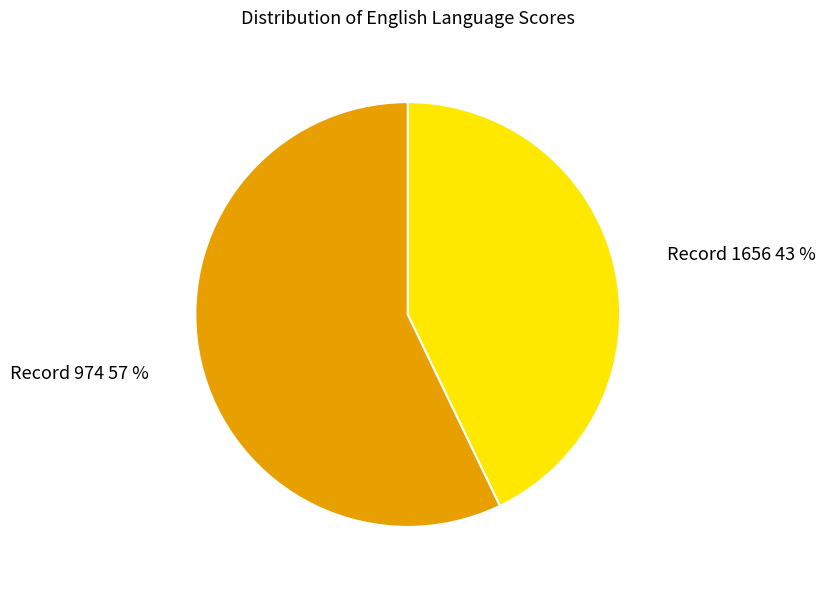

What is the largest slice in the pie chart?

Record 974